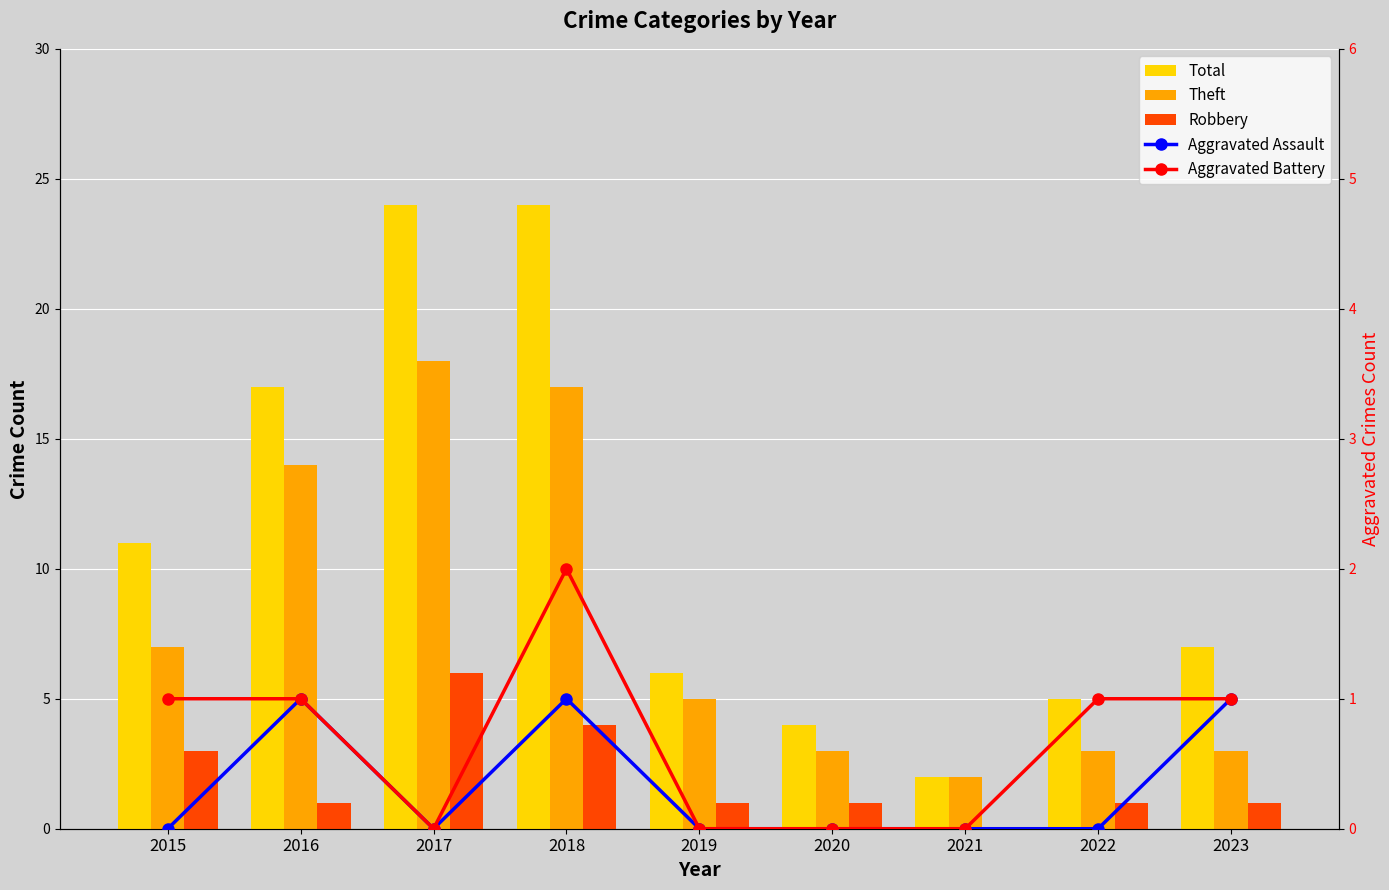

What is the value of the Robbery bar at the 9th from the left?

1